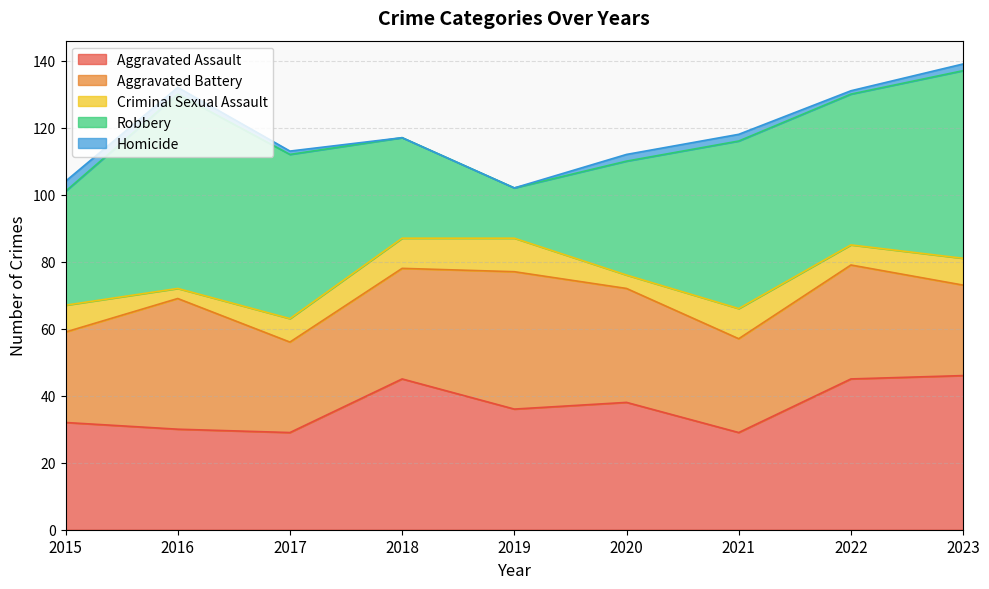

How many values in the Aggravated Assault series exceed 36?

4